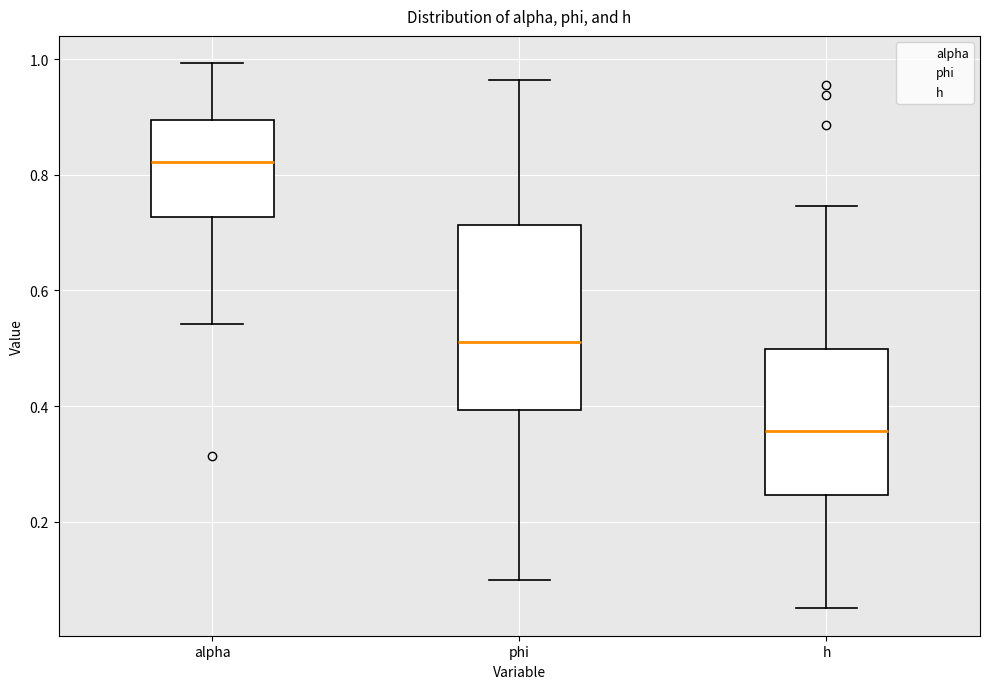

Which box has the lowest median line?

h